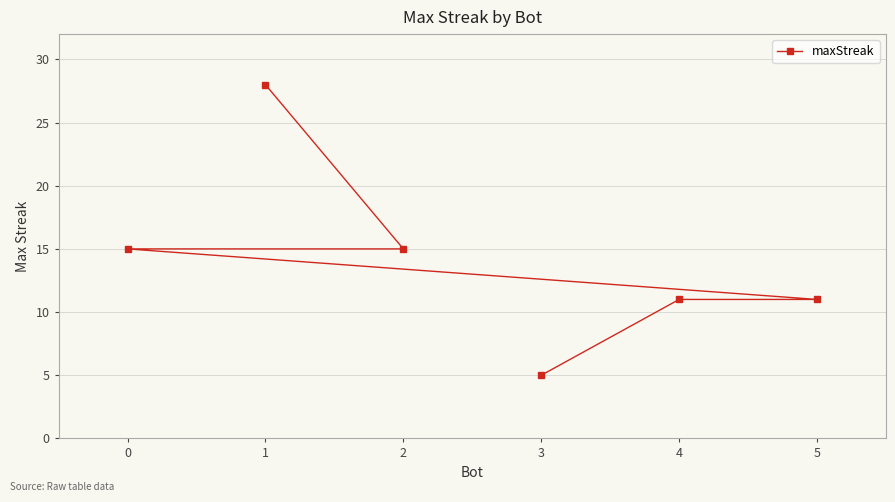

Reading left to right, extract all data points from this chart.

0=15	1=28	2=15	3=5	4=11	5=11